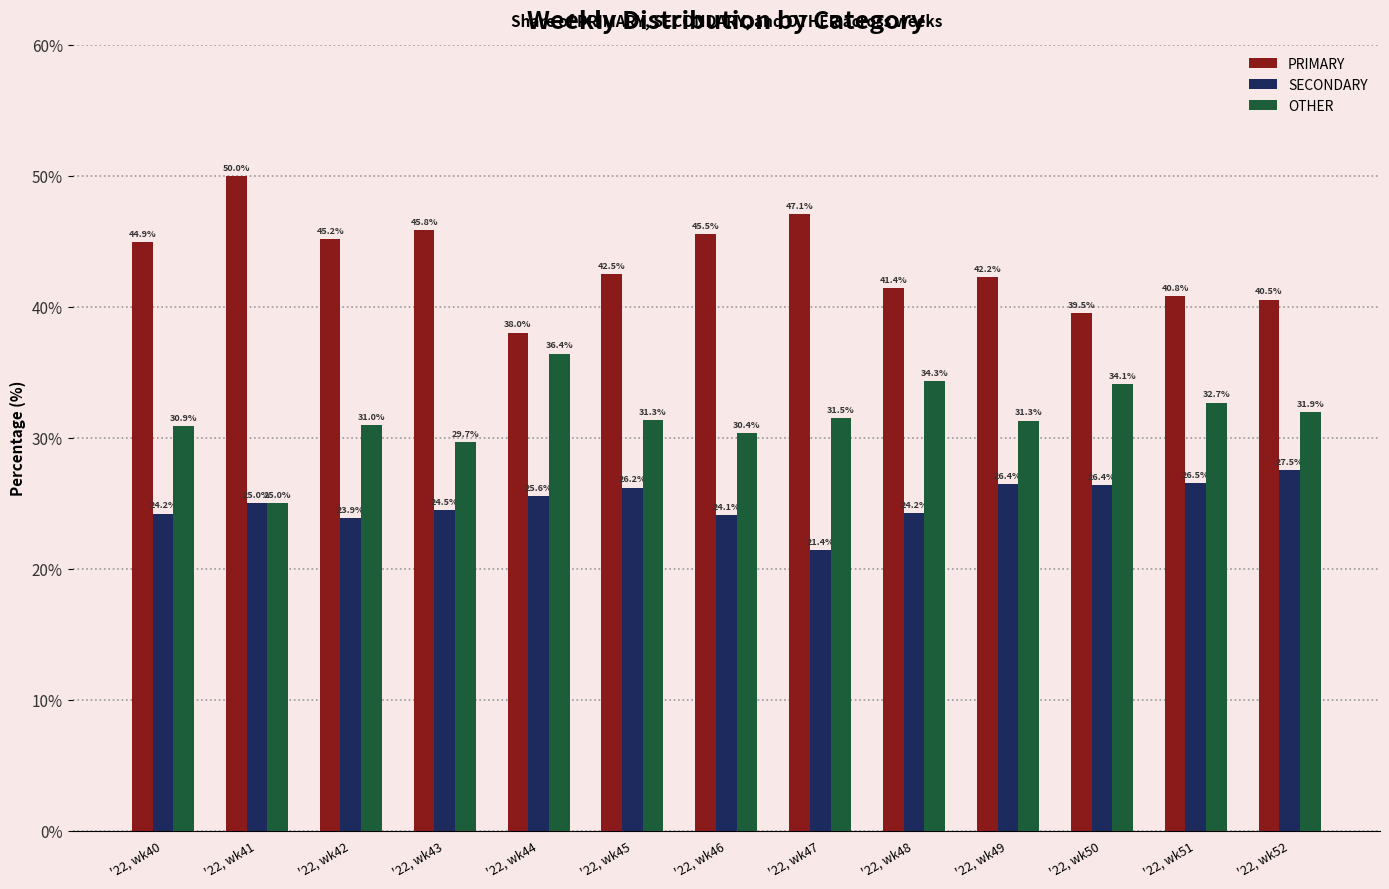

Reading left to right, transcribe all the data shown in this chart.

PRIMARY: 44.9	50.0	45.2	45.8	38.0	42.5	45.5	47.1	41.4	42.2	39.5	40.8	40.5
SECONDARY: 24.2	25.0	23.9	24.5	25.6	26.2	24.1	21.4	24.2	26.4	26.4	26.5	27.5
OTHER: 30.9	25.0	31.0	29.7	36.4	31.3	30.4	31.5	34.3	31.3	34.1	32.7	31.9